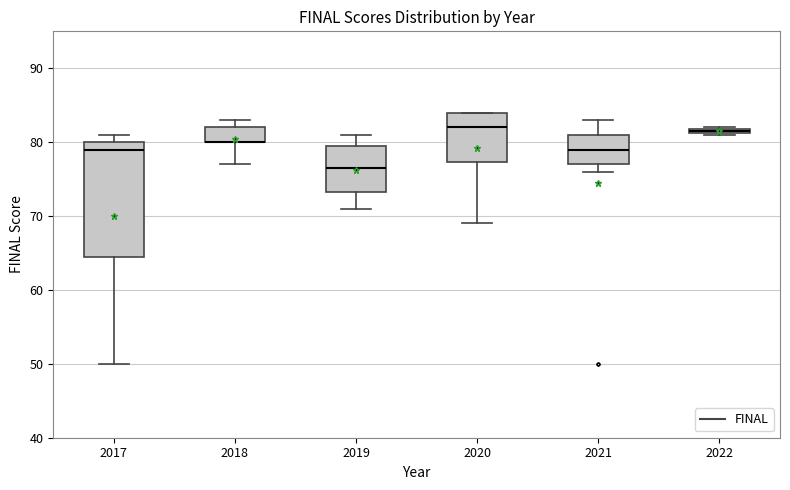

Where is the upper edge of the box at x = 2021 on the y-axis? The values are not printed on the chart, so give them approximately, as read against the axis.

81